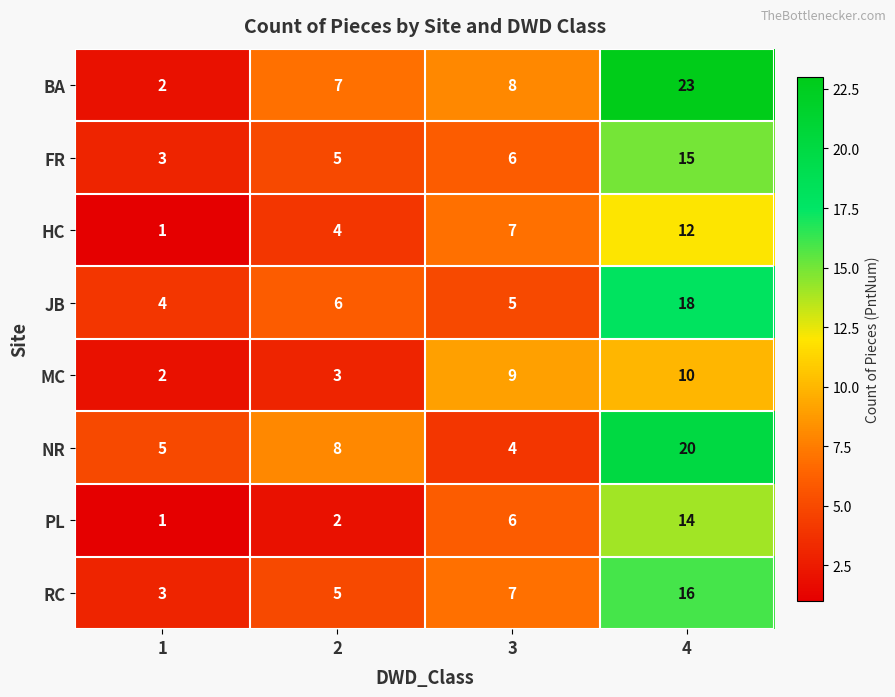

The RC series shows 4 at 1. True or false?

False